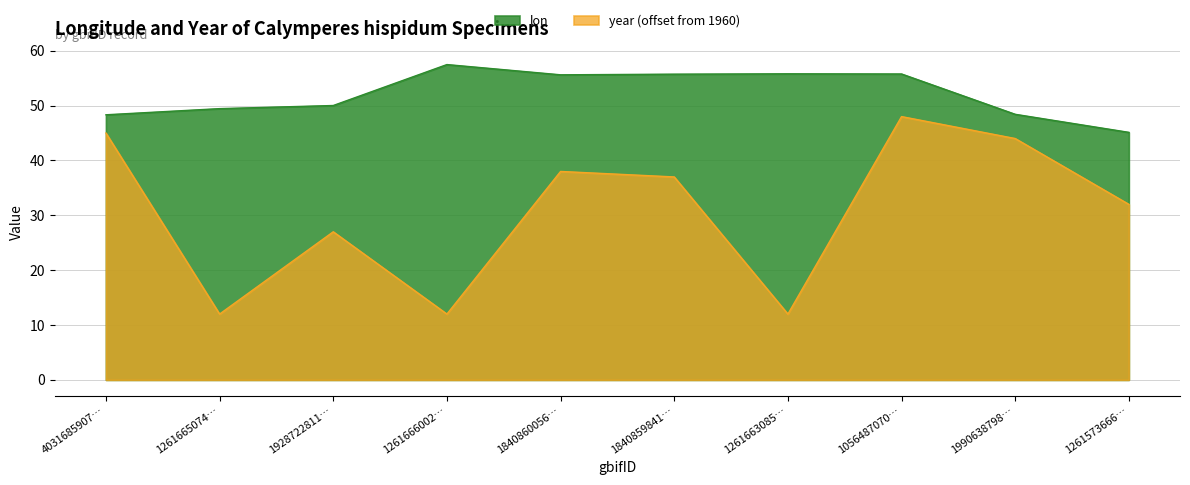

At which category is the sum across all series the highest?

1056487070…